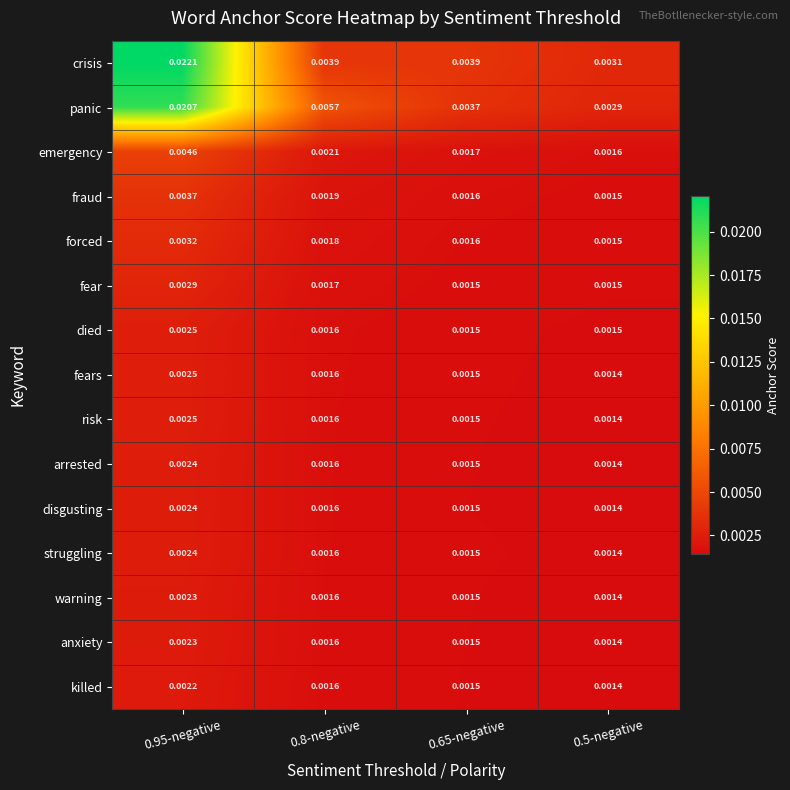

Is the value of warning at 0.65-negative greater than the value of emergency at 0.95-negative?

No